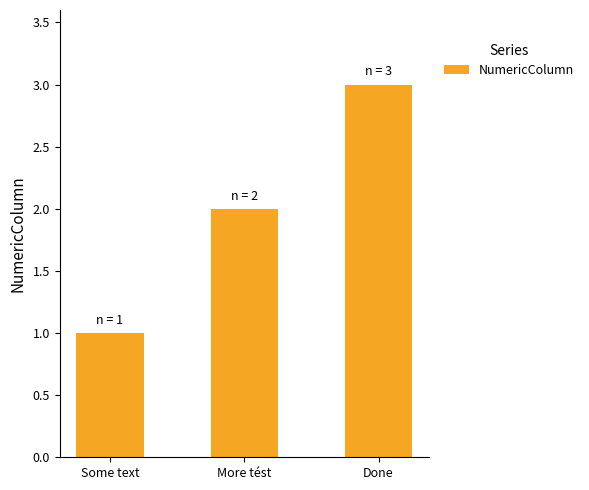

True or false: the data shows 0 at Some text.

False